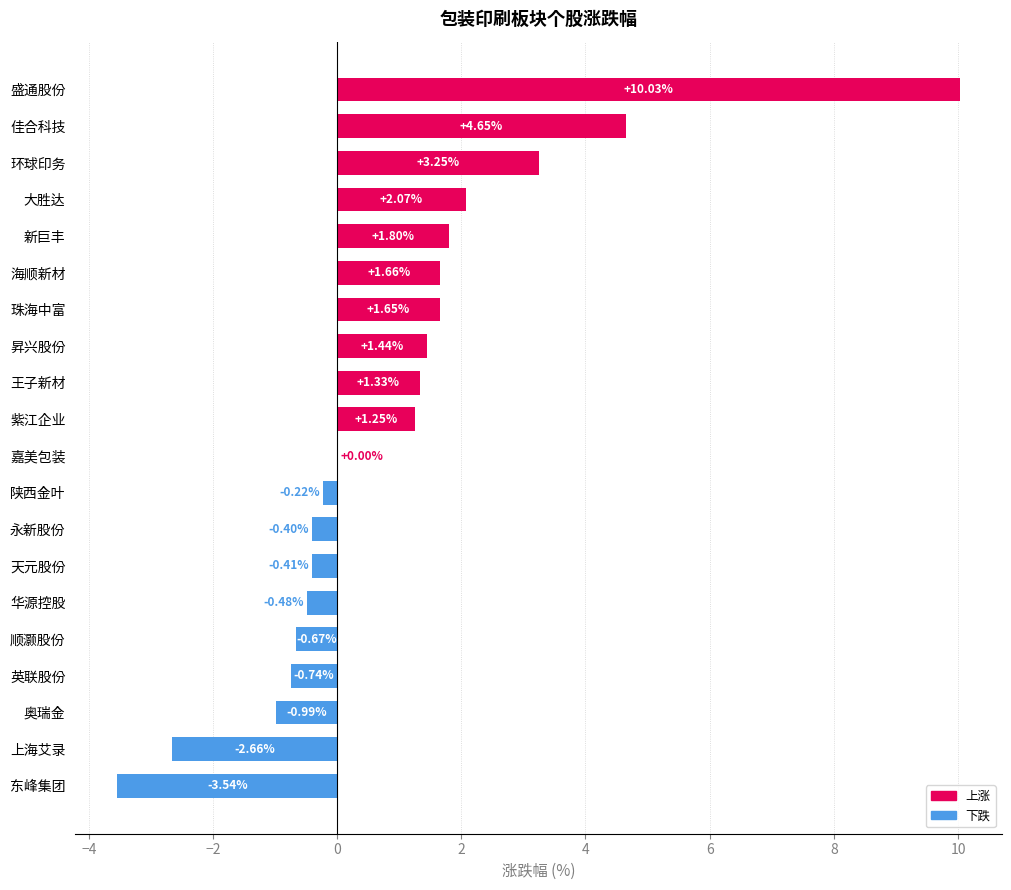

Between 嘉美包装 and 环球印务, which is larger?

环球印务